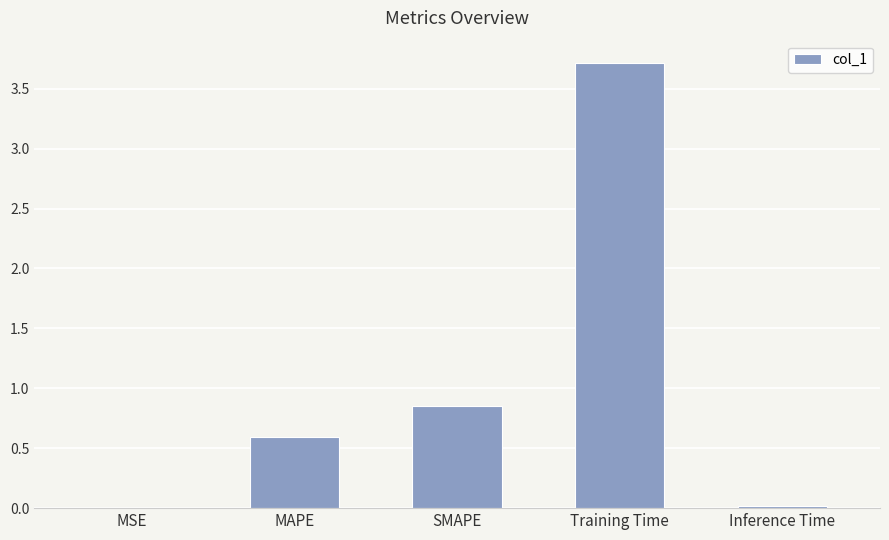

What is the approximate value at Training Time?

3.7